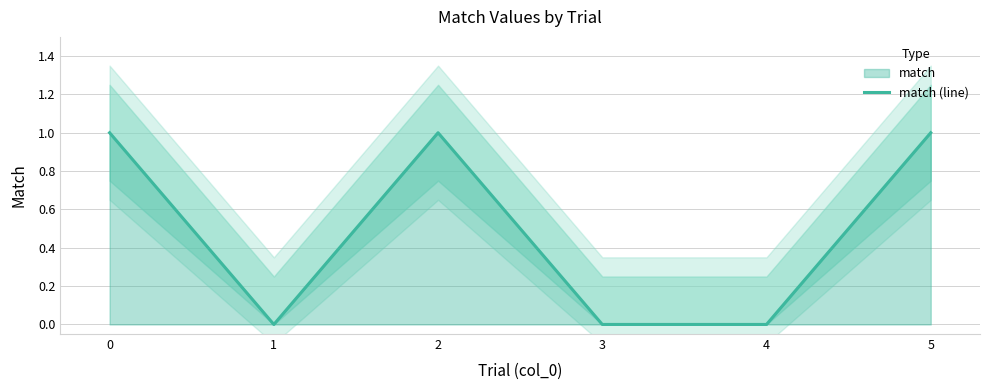

What is the difference between the maximum and minimum values?

1